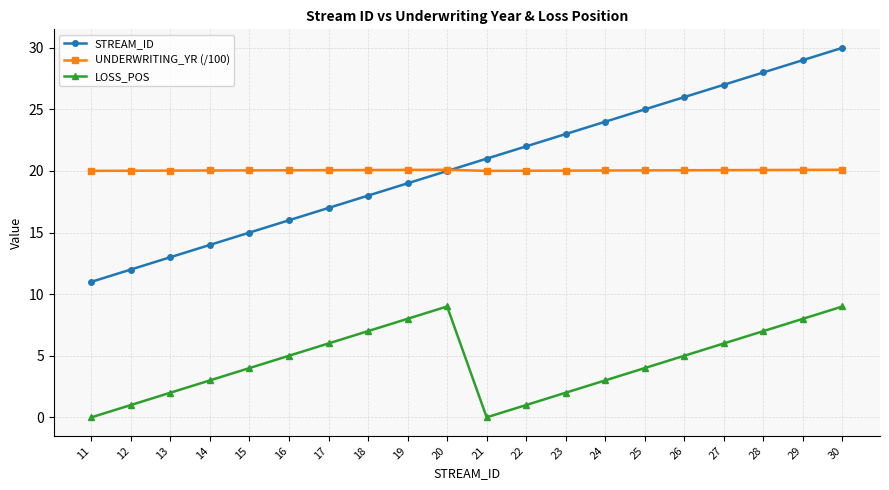

Which series changed the most between 16 and 23?

STREAM_ID